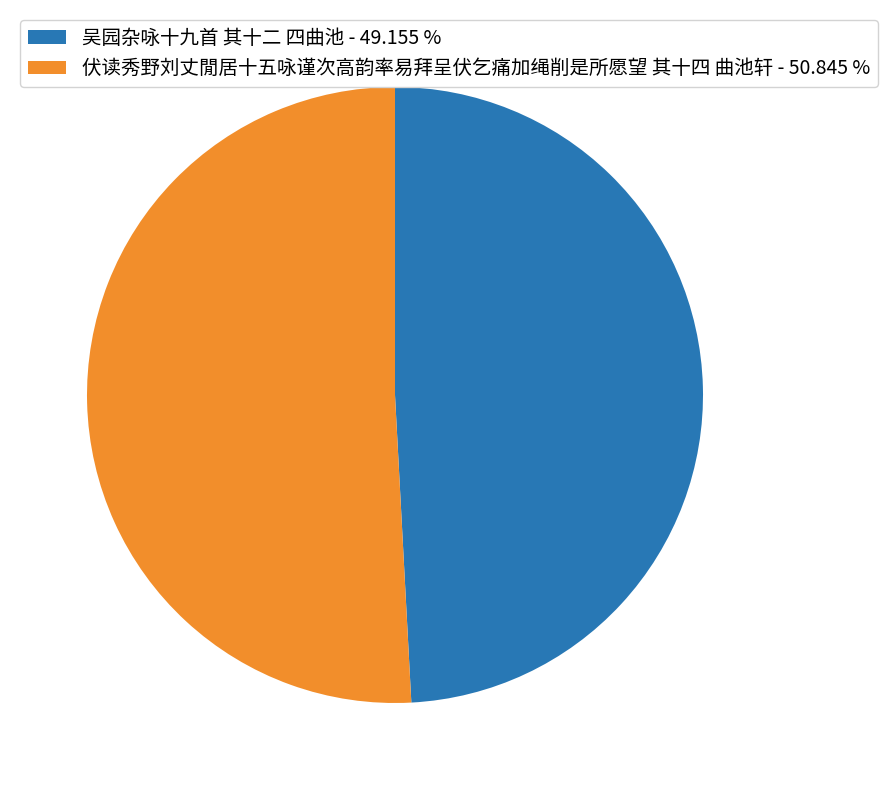

Is 吴园杂咏十九首 其十二 四曲池 - 49.155 % the majority of the pie?

No